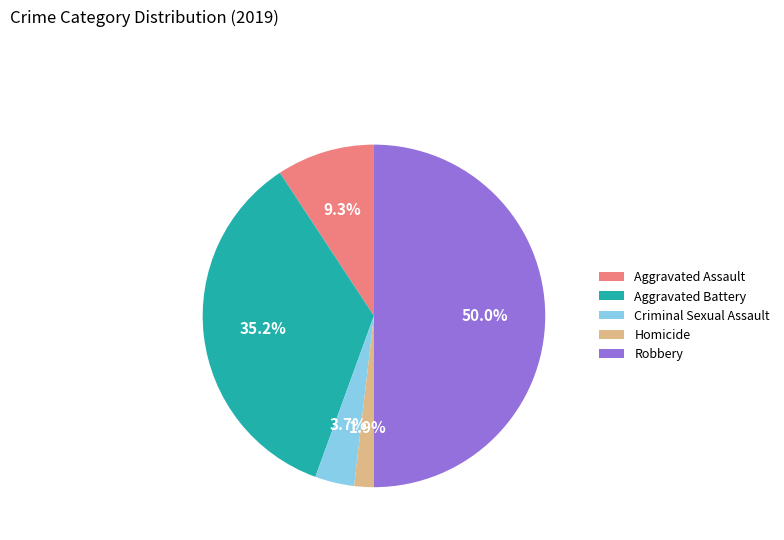

Which slice is the largest?

Robbery